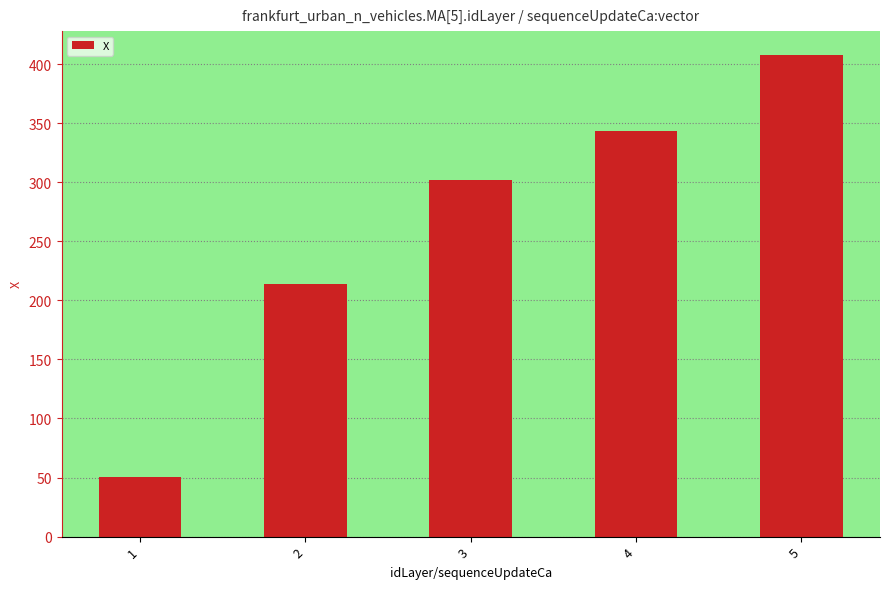

What is the maximum value shown in the chart?

407.6